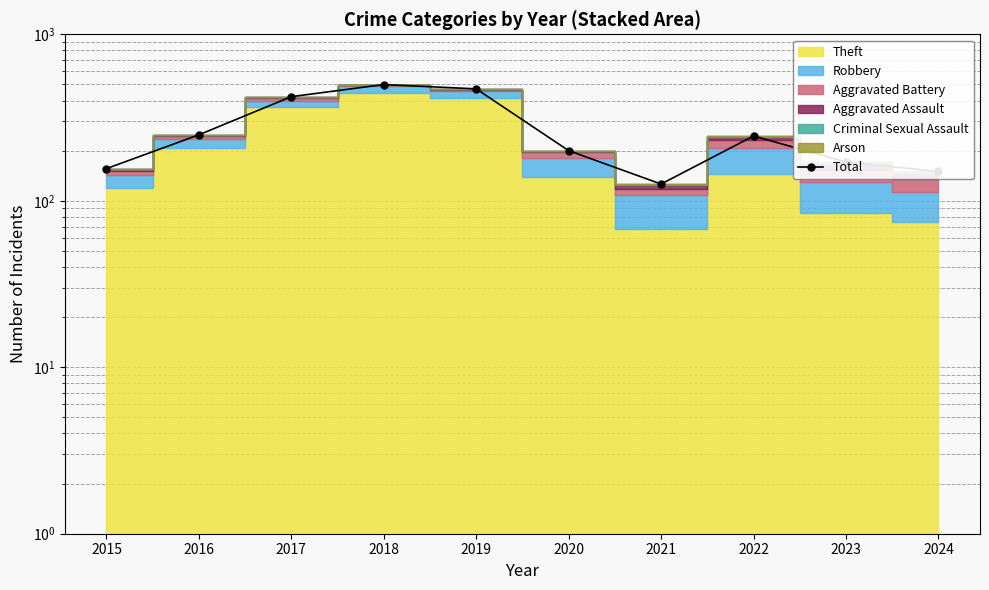

Rank the categories by value from lowest to highest.

2021, 2024, 2015, 2023, 2020, 2022, 2016, 2017, 2019, 2018